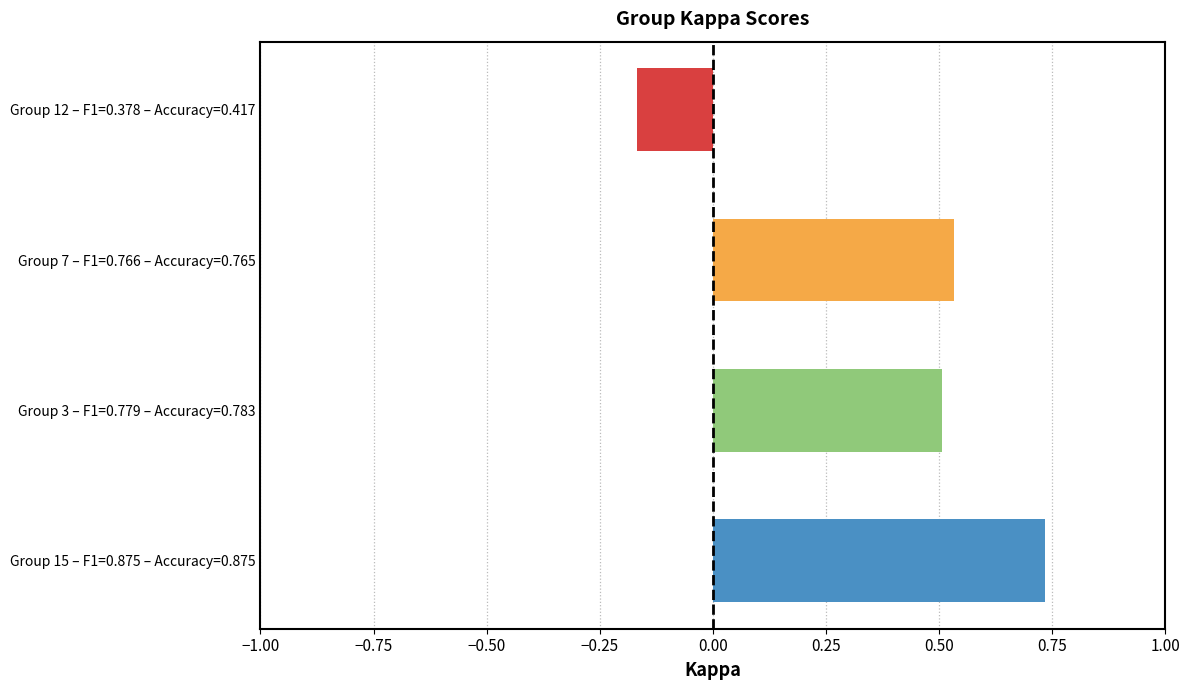

What is the highest value of the kappa series?

0.7